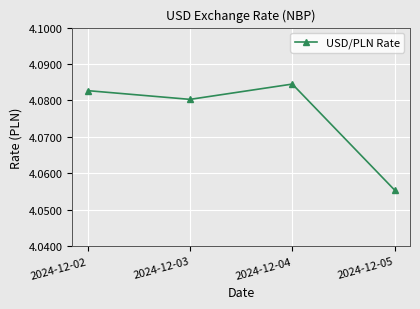

What is the sum of all values?

16.3